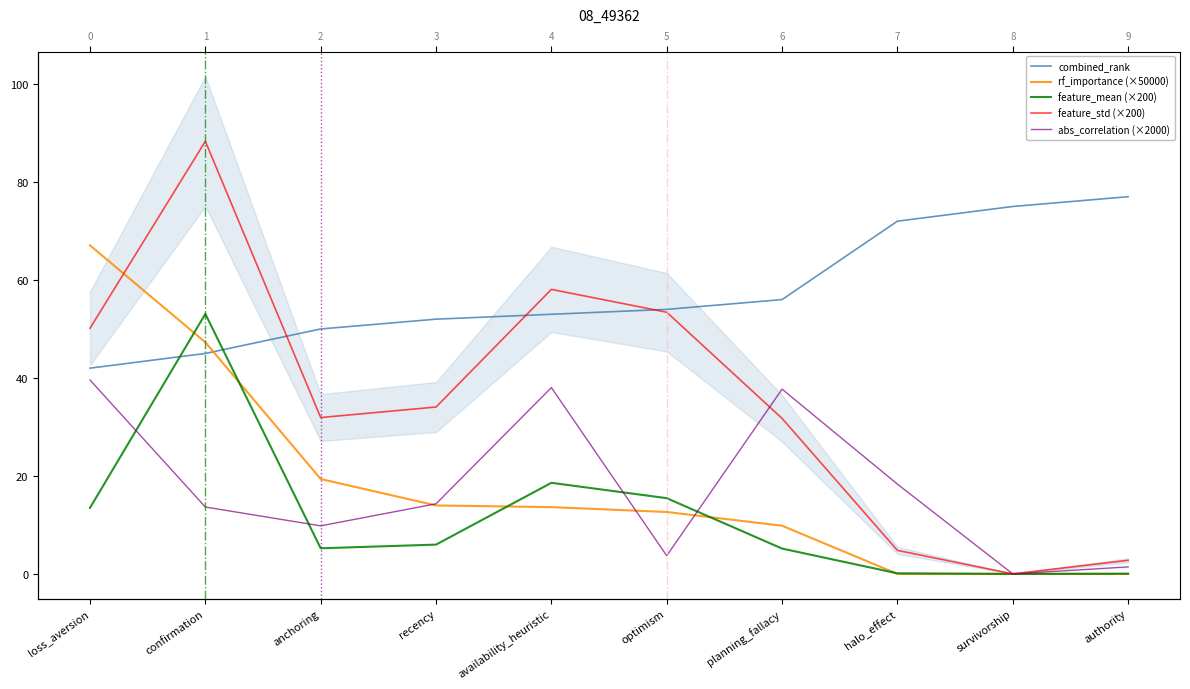

At which category is the sum across all series the highest?

confirmation